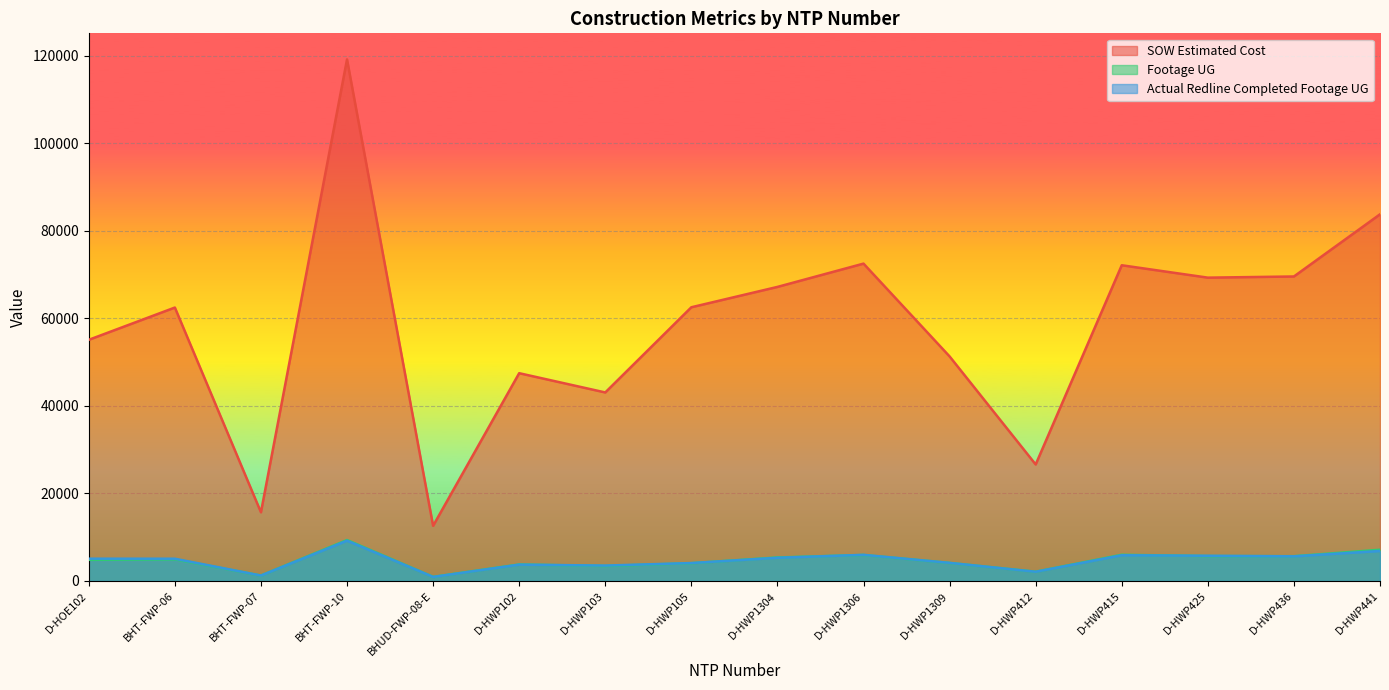

What value does the Actual Redline Completed Footage UG series have at D-HOE102?

5095.0